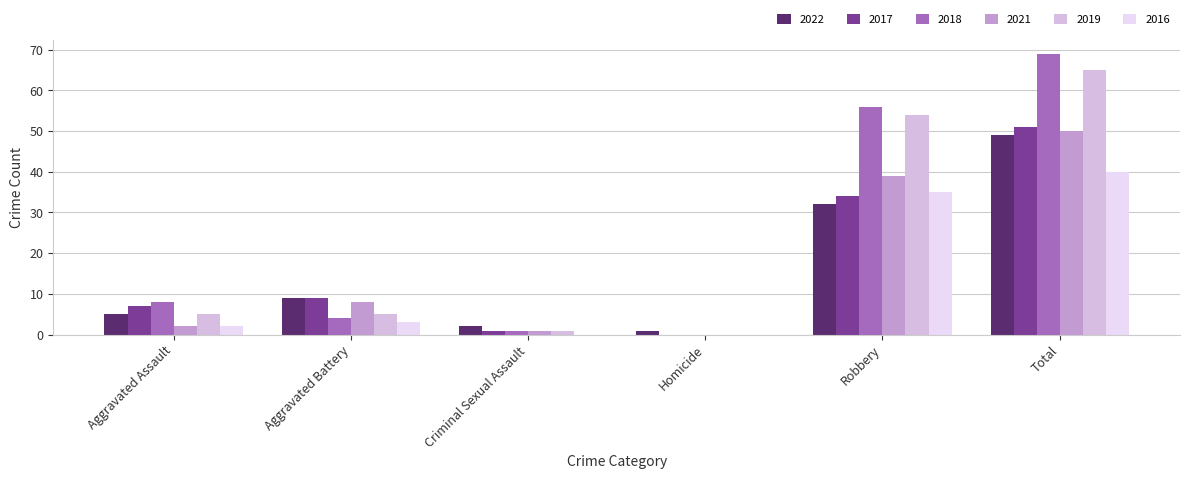

What is the difference between the maximum and minimum values in the 2017 series?

51